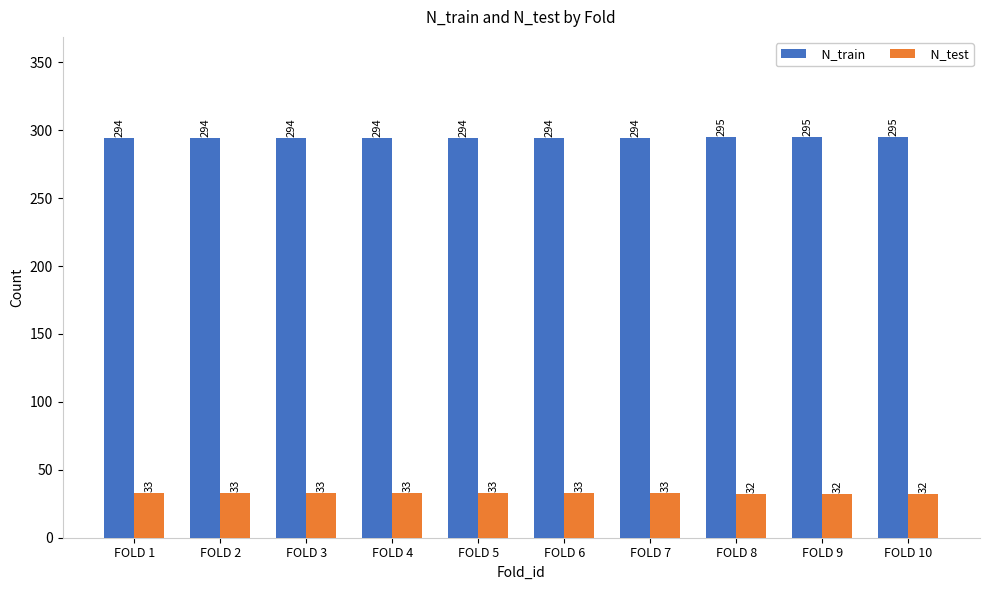

What is the value of the N_train bar at the 2nd from the left?

294